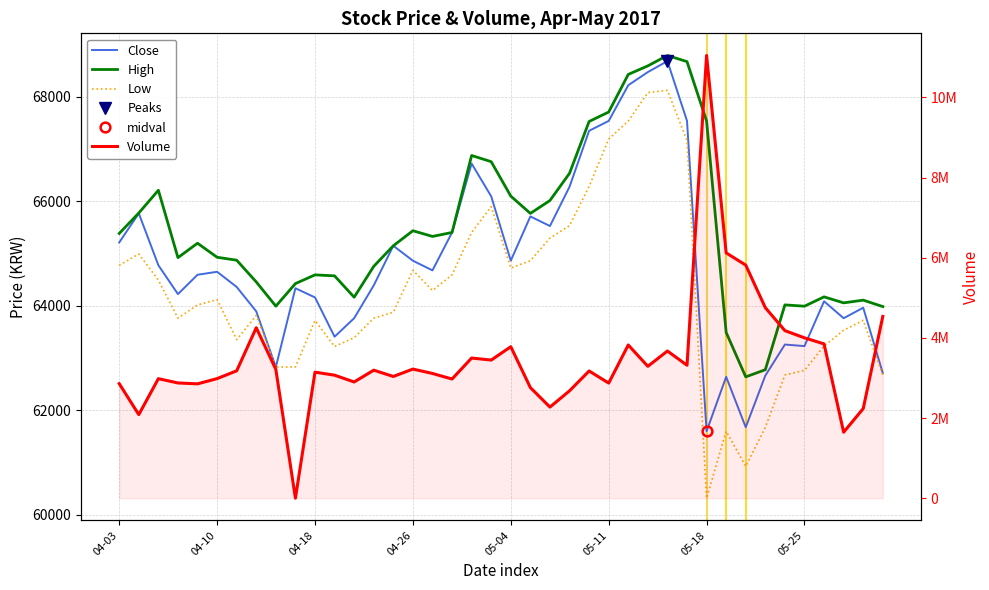

What is the value of the Close point at the 18th from the left?

65403